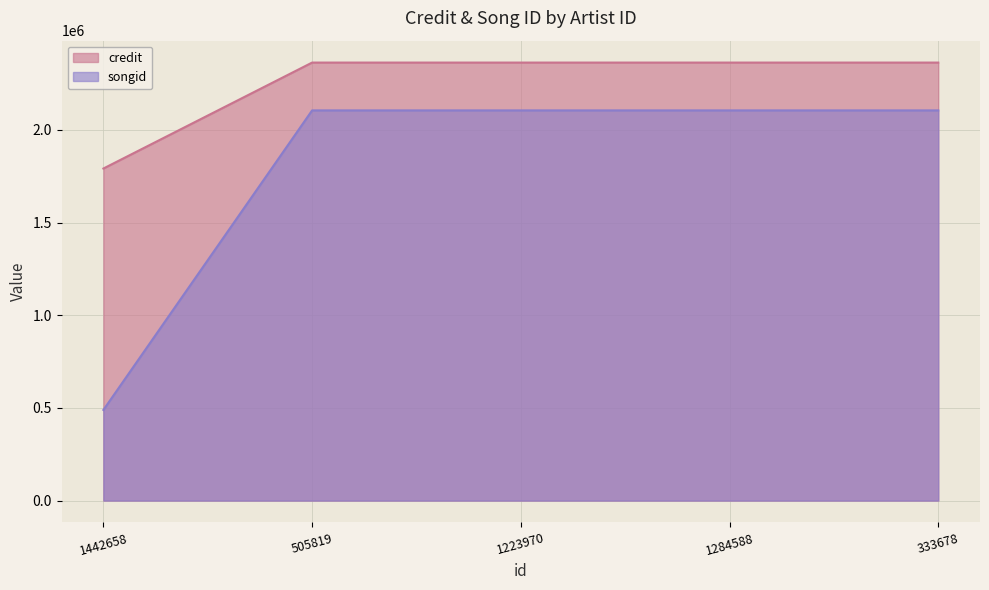

How many data points in songid are less than 2105174?

1